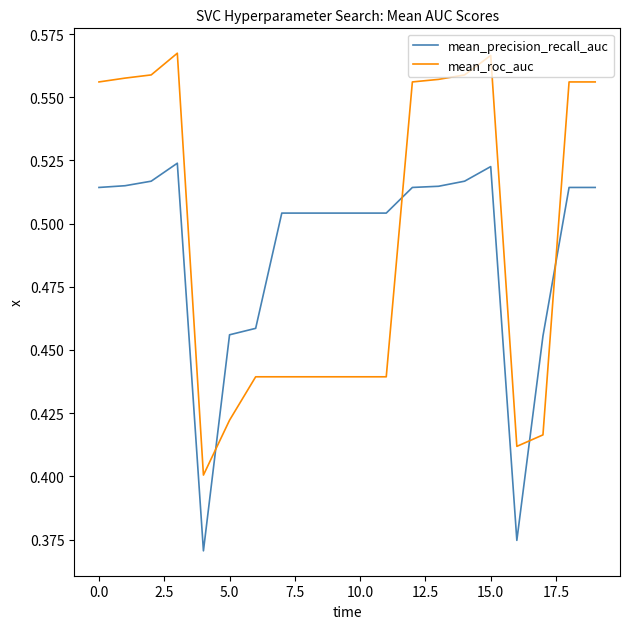

Which series has the largest range (max minus min)?

mean_roc_auc